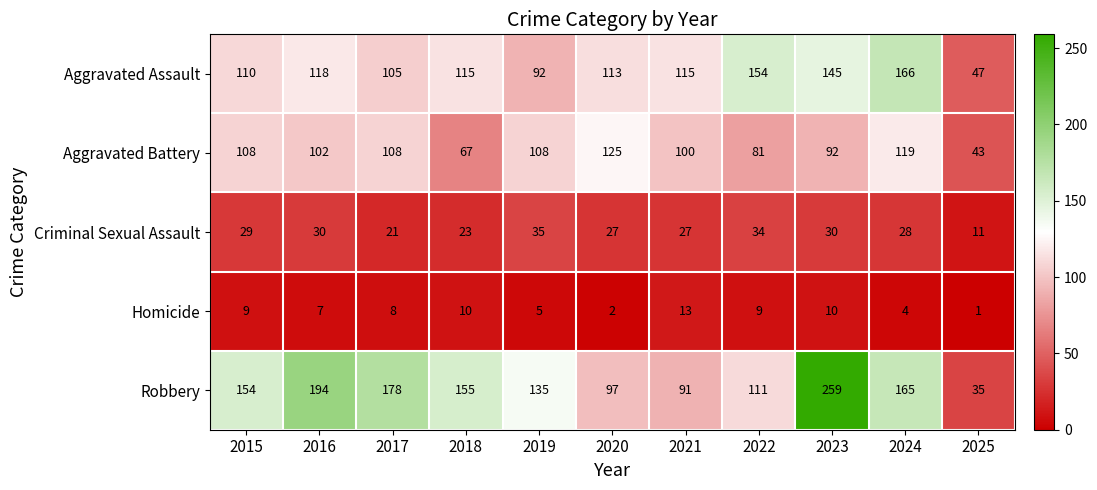

Rank the series at 2025 from highest to lowest value.

Aggravated Assault, Aggravated Battery, Robbery, Criminal Sexual Assault, Homicide